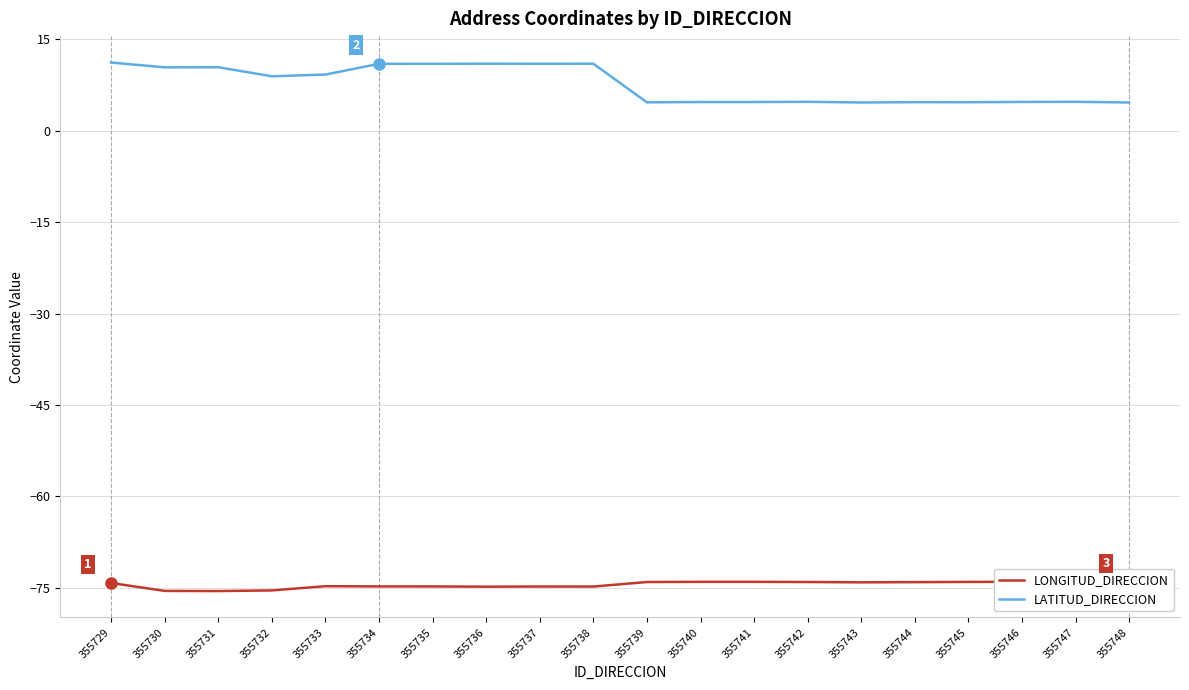

How many interior local peaks does the LONGITUD_DIRECCION series have?

3